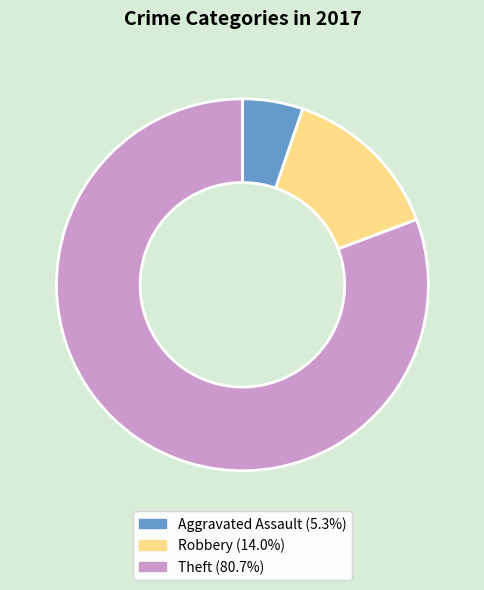

What is the smallest slice in the pie chart?

Aggravated Assault